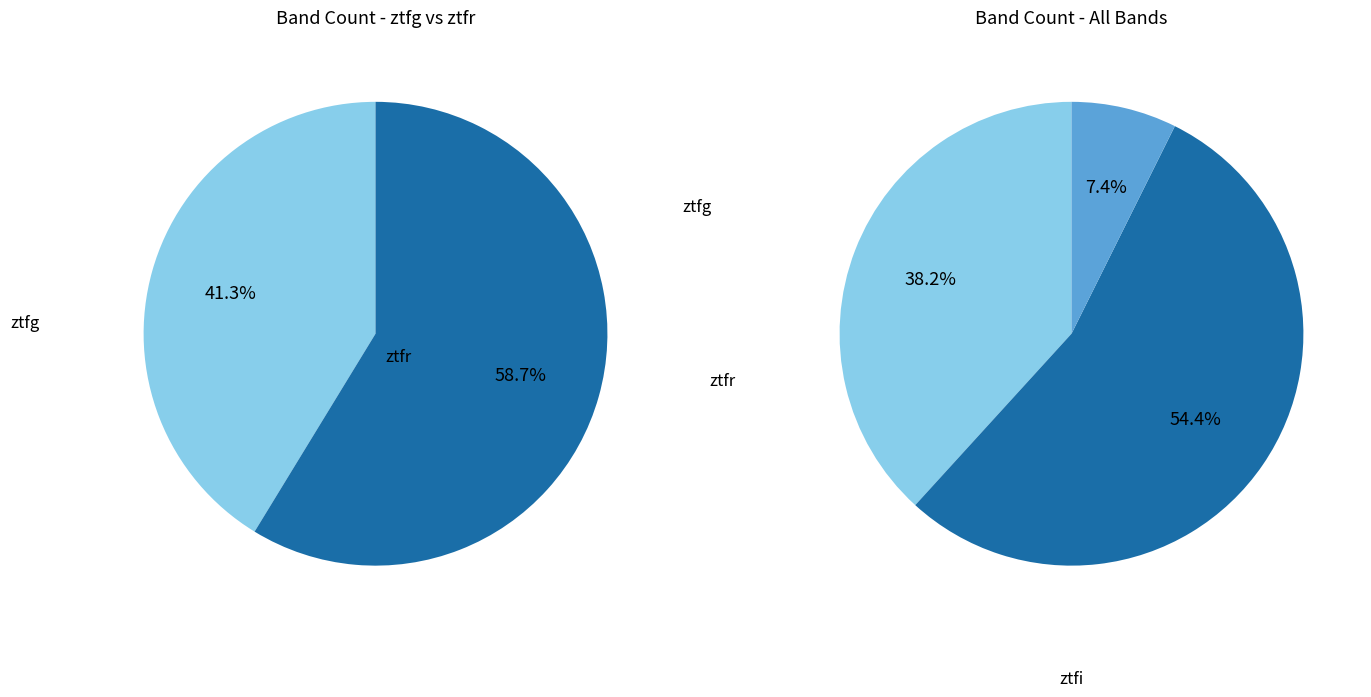

Which category has the smallest portion of the pie?

ztfi